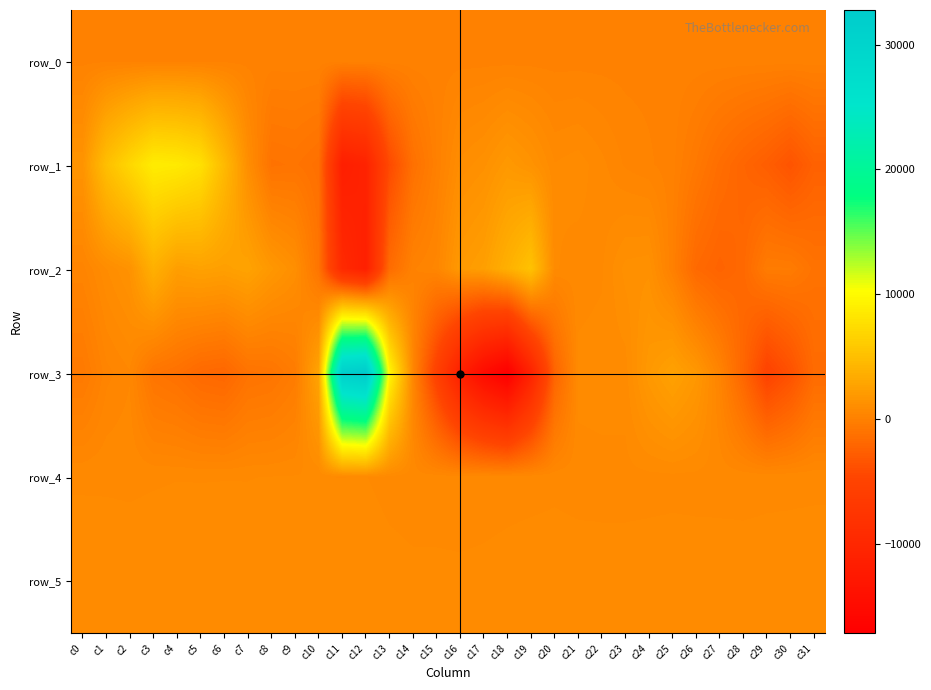

What is the sum of all row_5 values?

27291.0